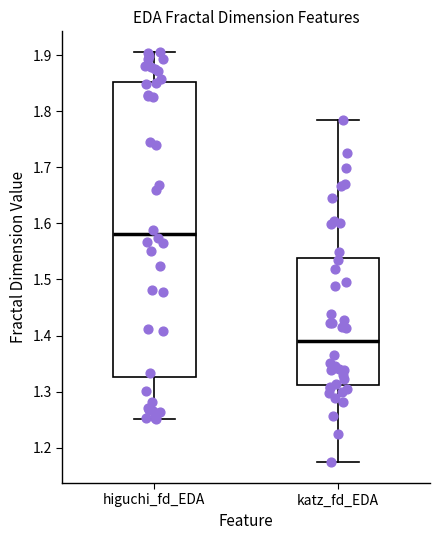

Where is the upper edge of the box for higuchi_fd_EDA on the y-axis? The values are not printed on the chart, so give them approximately, as read against the axis.

1.85